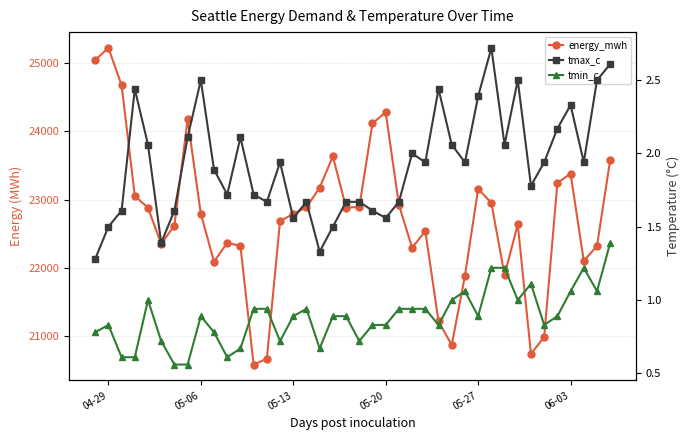

What is the value of the tmax_c point at the 6th from the left?

1.4